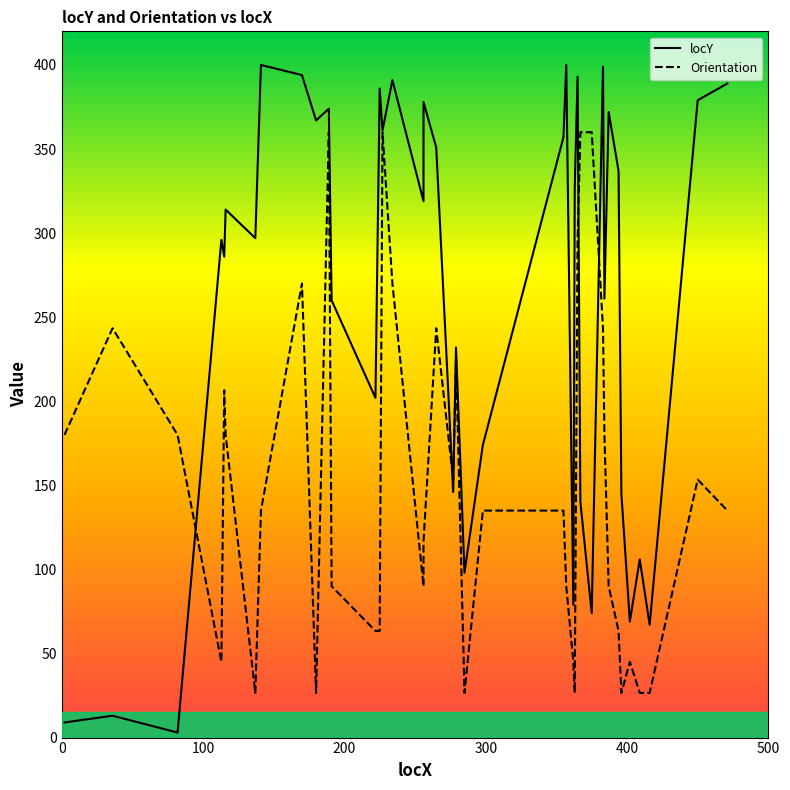

True or false: Orientation has more than 2 interior local peaks.

True